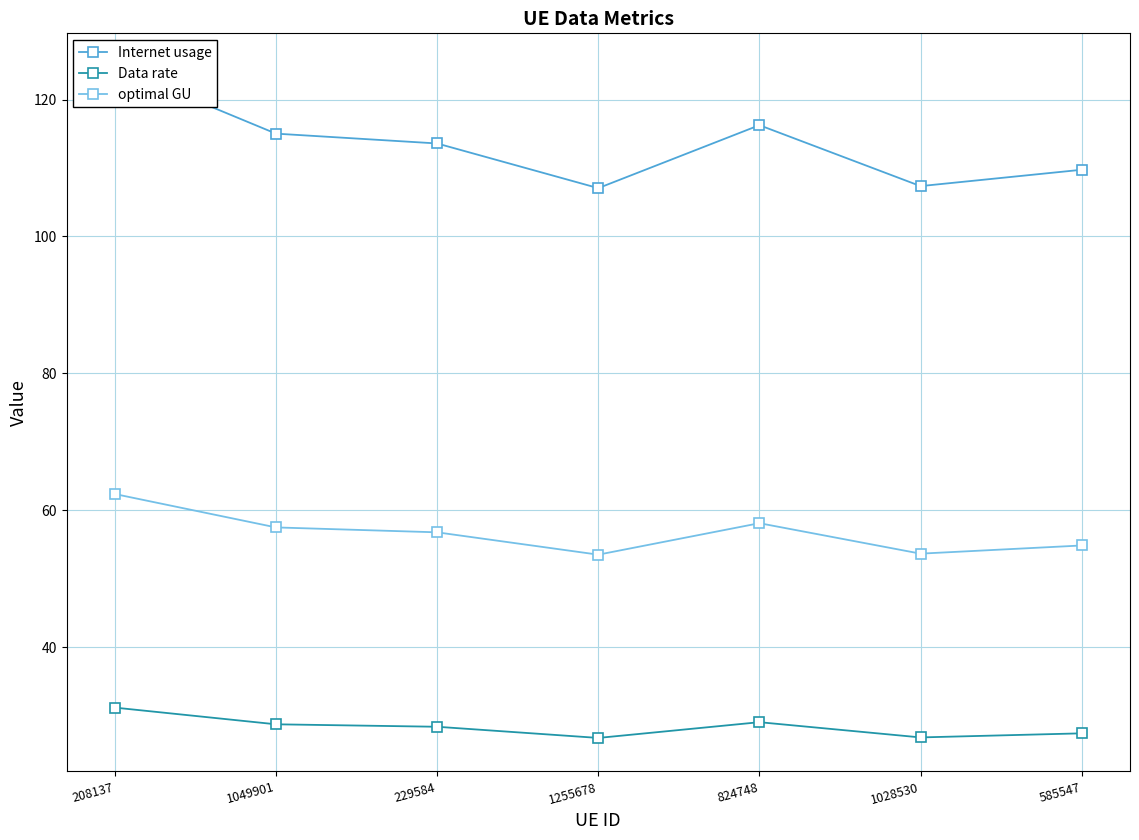

What is the difference between the optimal GU values at 229584 and 1028530?

3.1